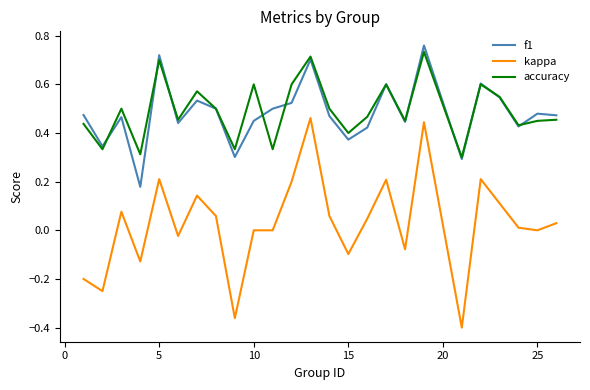

True or false: f1 and kappa intersect in this chart.

False